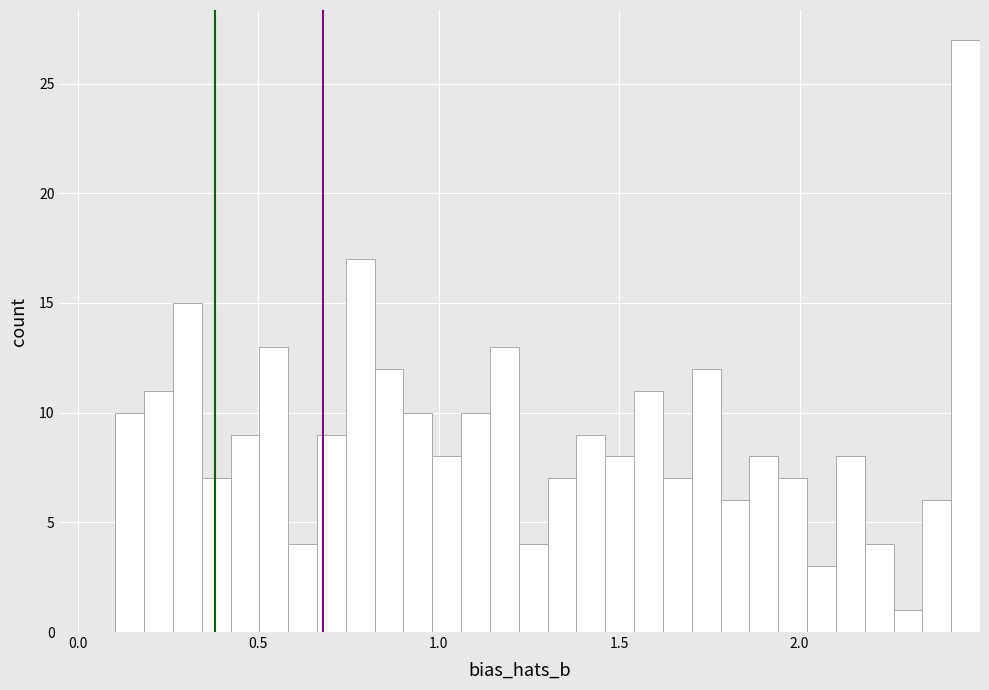

Read against the x-axis, roughly where is the centre of the tallest bar?

2.45